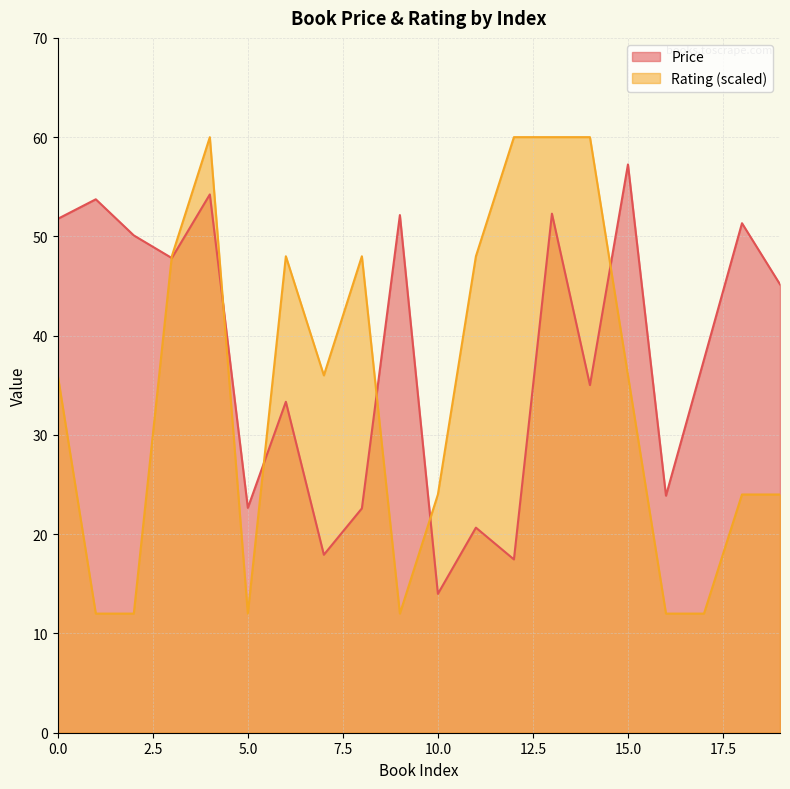

Reading right to left, transcribe all the data shown in this chart.

Price: 19=45.2	18=51.3	17=37.6	16=23.9	15=57.2	14=35.0	13=52.3	12=17.5	11=20.7	10=14.0	9=52.1	8=22.6	7=17.9	6=33.3	5=22.6	4=54.2	3=47.8	2=50.1	1=53.7	0=51.8
Rating: 19=24.0	18=24.0	17=12.0	16=12.0	15=36.0	14=60.0	13=60.0	12=60.0	11=48.0	10=24.0	9=12.0	8=48.0	7=36.0	6=48.0	5=12.0	4=60.0	3=48.0	2=12.0	1=12.0	0=36.0